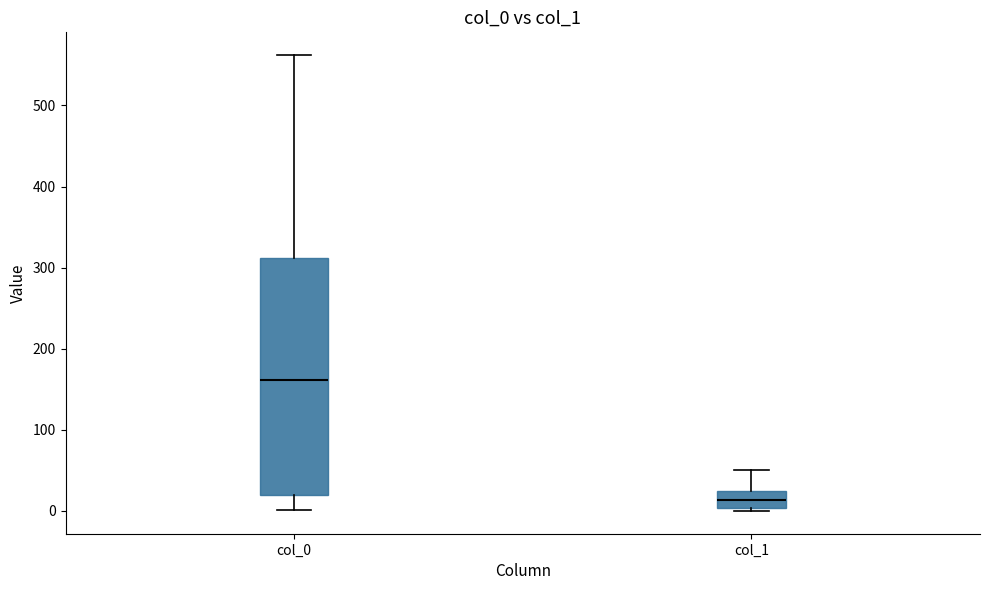

Which box is the tallest, from its lower edge to its upper edge?

col_0